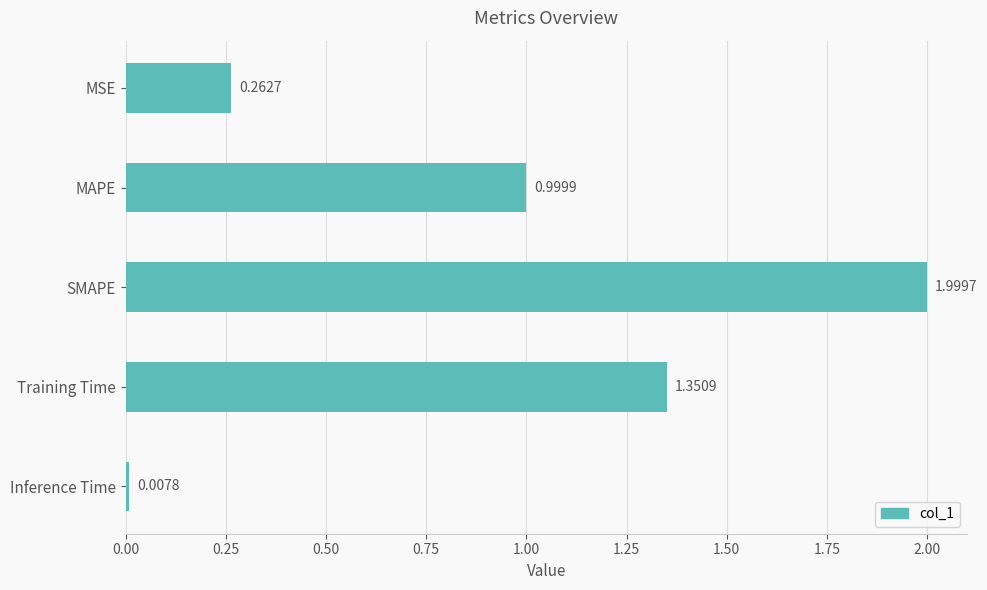

What is the difference between the maximum and minimum values?

2.0